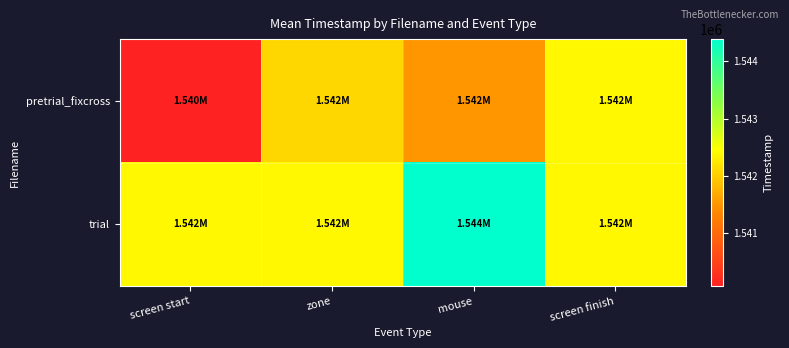

Reading left to right, transcribe all the data shown in this chart.

pretrial_fixcross: screen start=1540072.4	zone=1542094.6	mouse=1541500.9	screen finish=1542384.8
trial: screen start=1542389.3	zone=1542389.3	mouse=1544387.2	screen finish=1542389.3